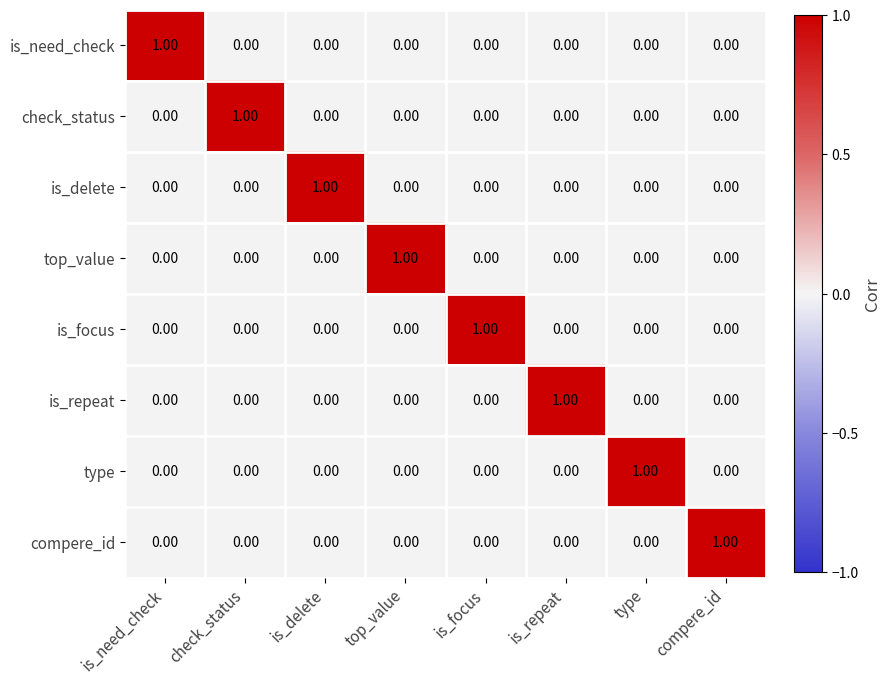

At how many categories does at least one series exceed 0?

8